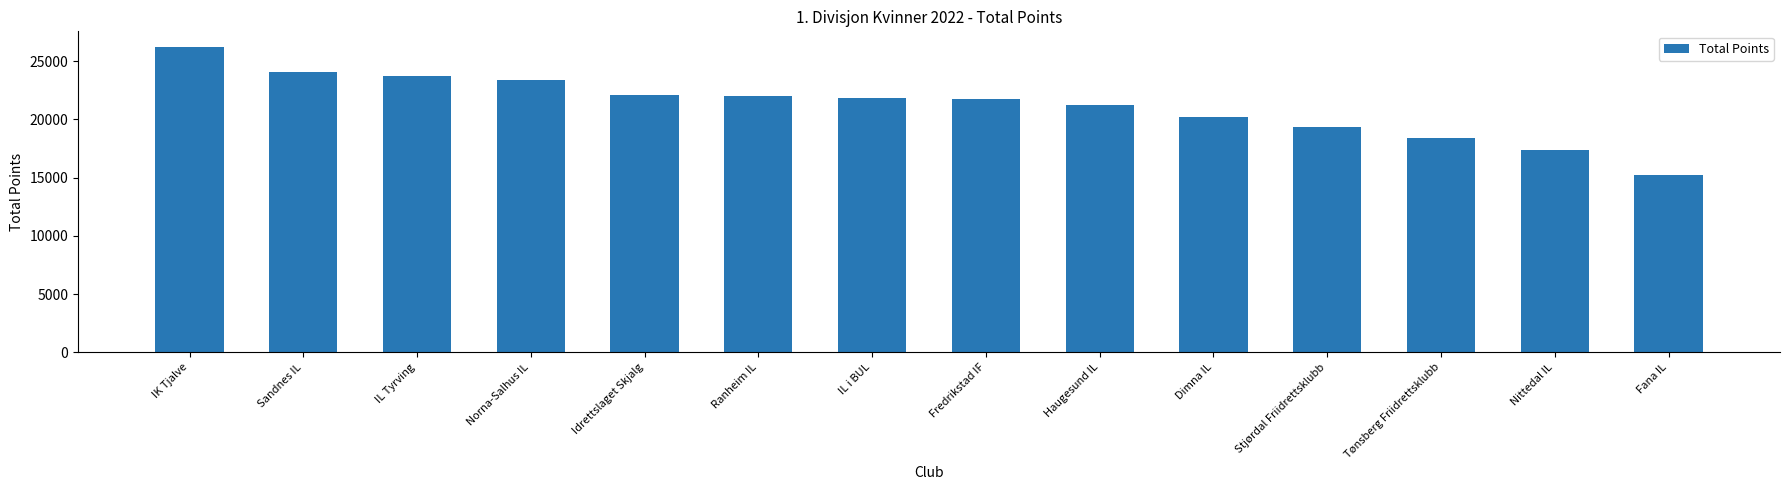

Read the value at Stjørdal Friidrettsklubb.

19376